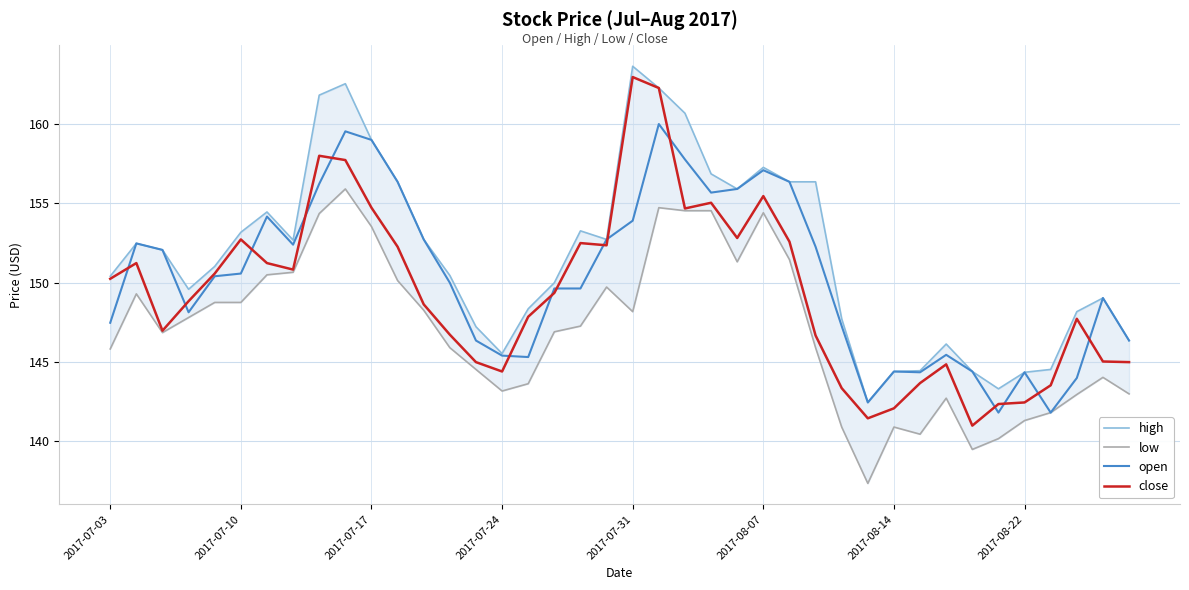

The value of open at 18 is 85.0. True or false?

False